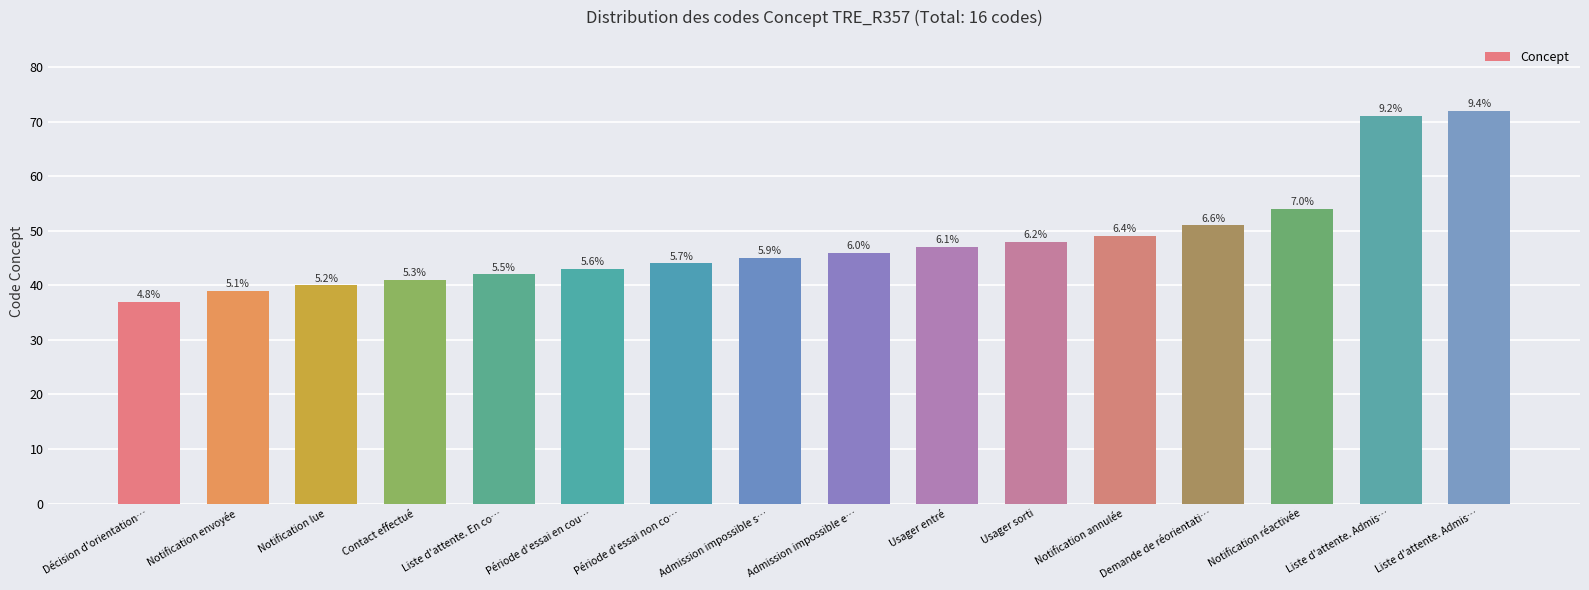

Reading left to right, list all the values displayed in this chart.

Décision d'orientation…=37	Notification envoyée=39	Notification lue=40	Contact effectué=41	Liste d'attente. En co…=42	Période d'essai en cou…=43	Période d'essai non co…=44	Admission impossible s…=45	Admission impossible e…=46	Usager entré=47	Usager sorti=48	Notification annulée=49	Demande de réorientati…=51	Notification réactivée=54	Liste d'attente. Admis…=71	Liste d'attente. Admis…=72